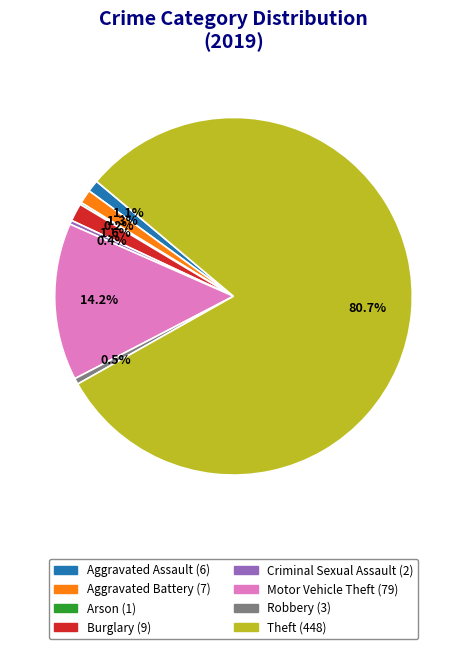

Is there a majority slice in this chart?

Yes